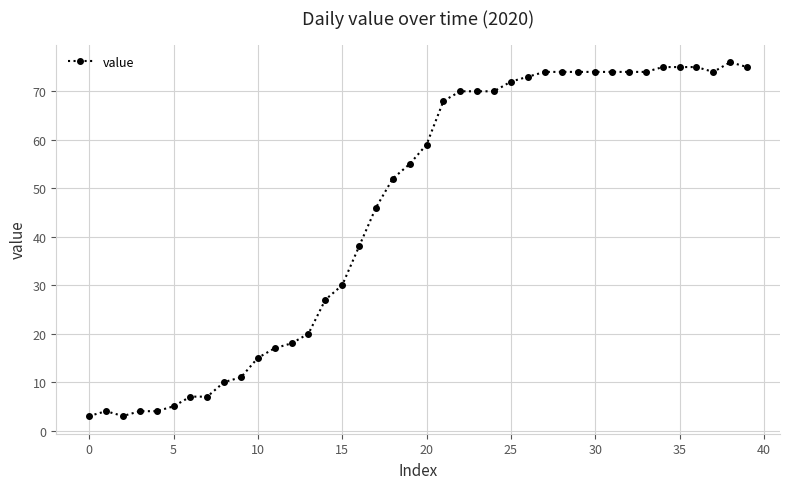

What is the value of the 26th point from the left?

72